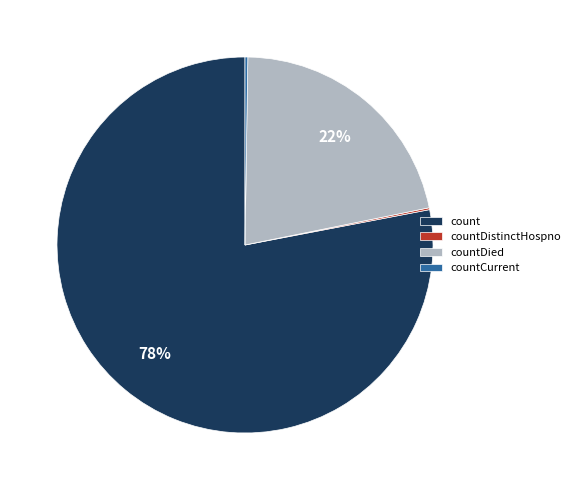

Is count the majority of the pie?

Yes